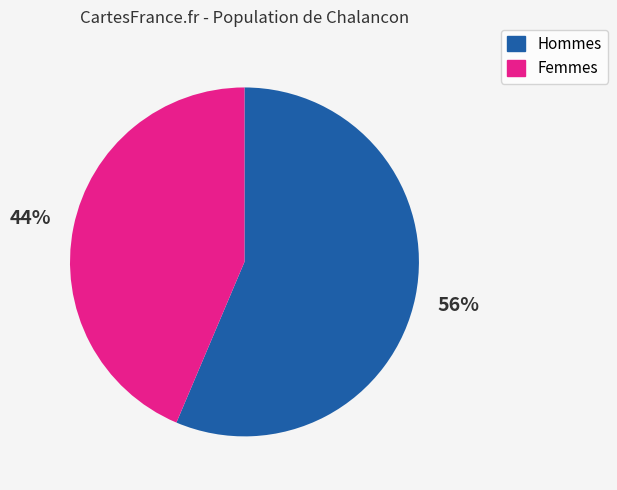

Count the number of slices in the pie.

2